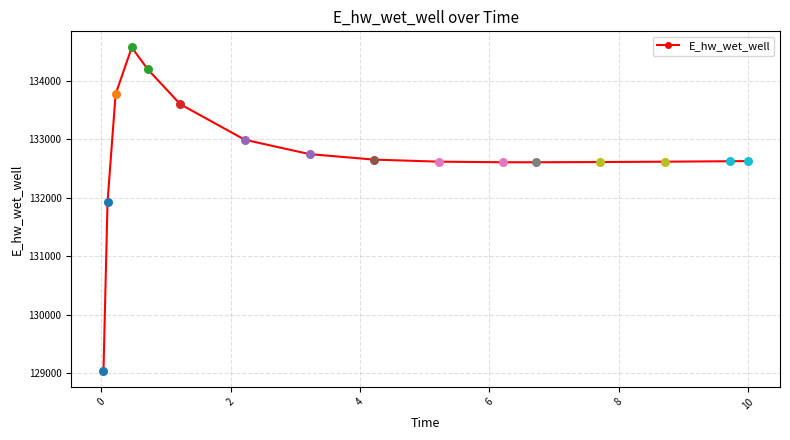

What is the difference between the maximum and minimum values?

5518.6